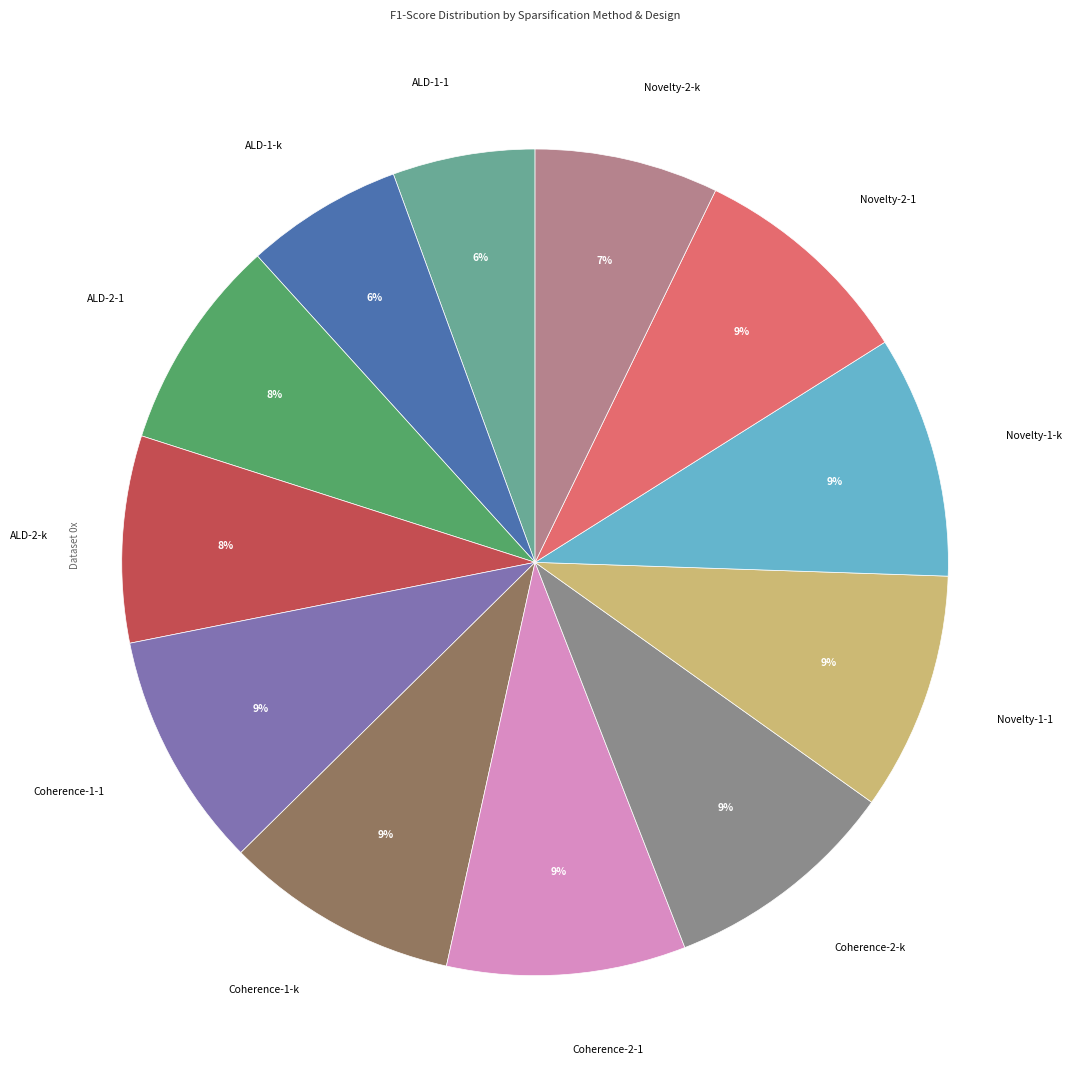

How many segments does this pie chart have?

12